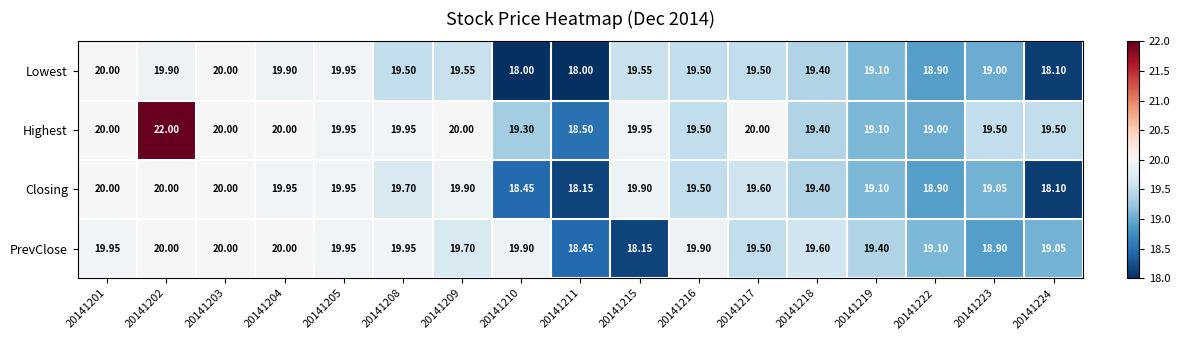

Which series has the largest total across all categories?

Highest